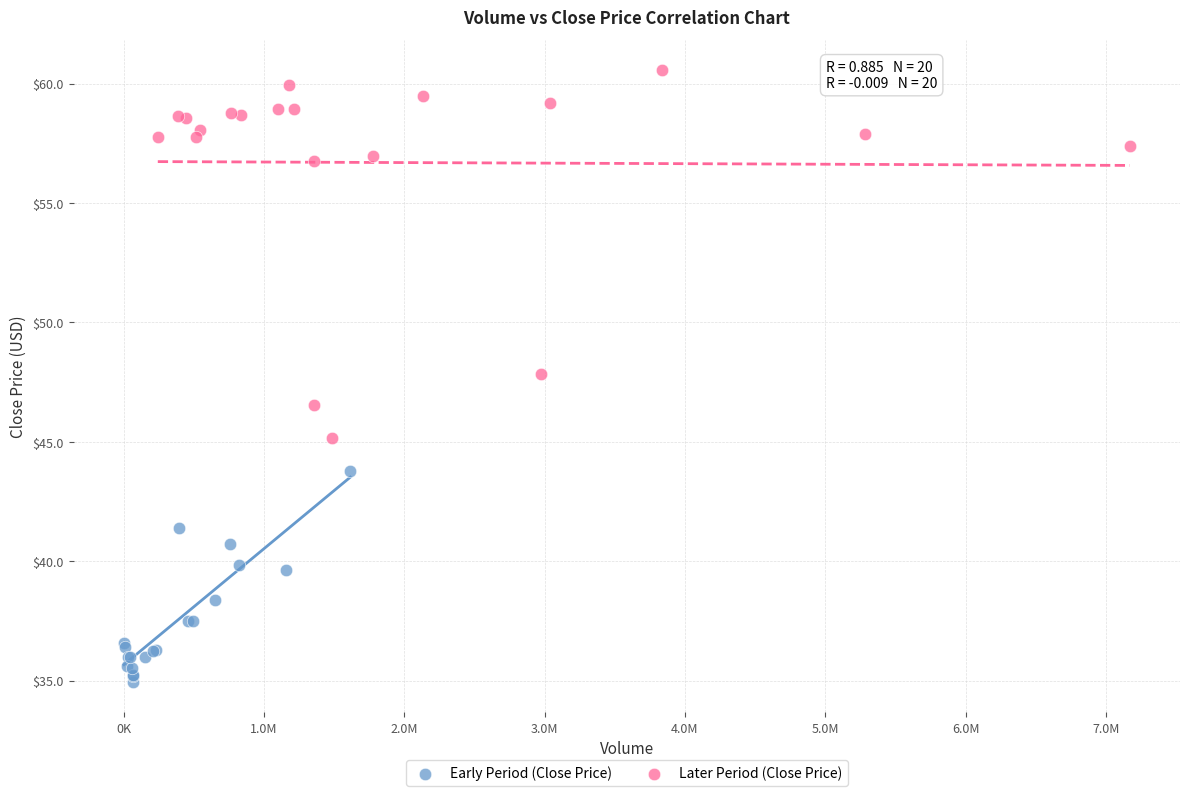

Which series has the widest spread of Y values?

Later Period (Close Price)